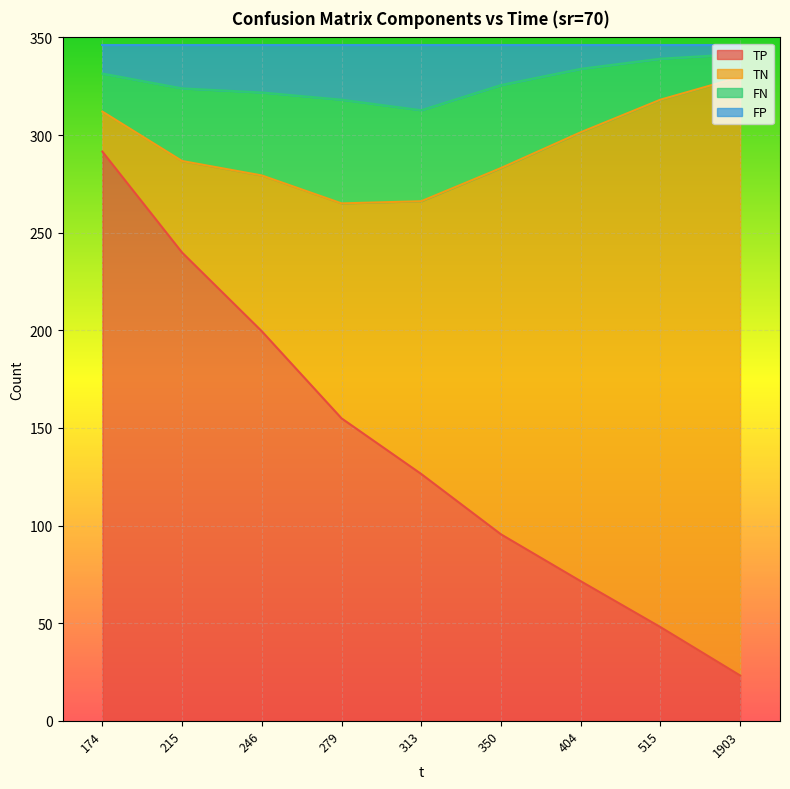

The value of TP at 515 is 48.0. True or false?

True